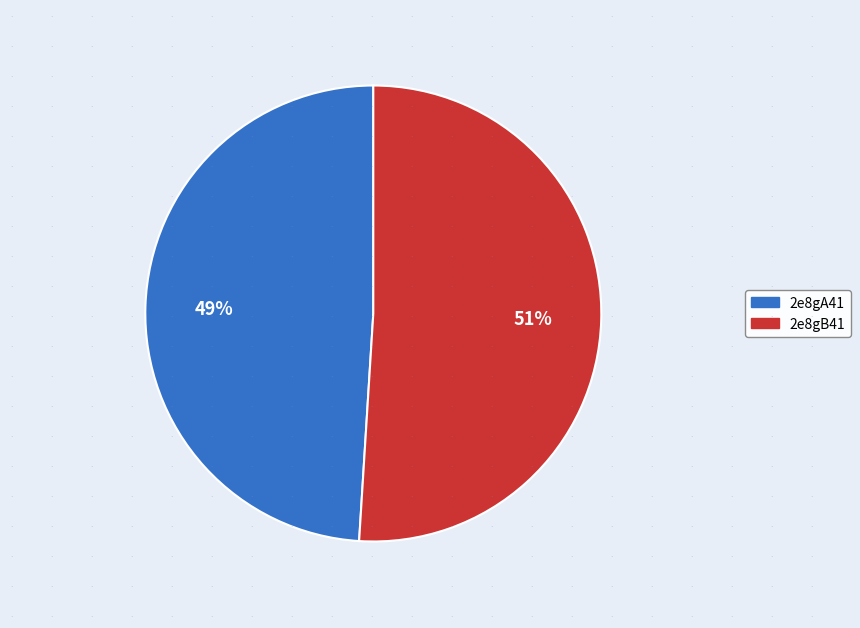

True or false: 2e8gB41 accounts for 51% of the total.

True